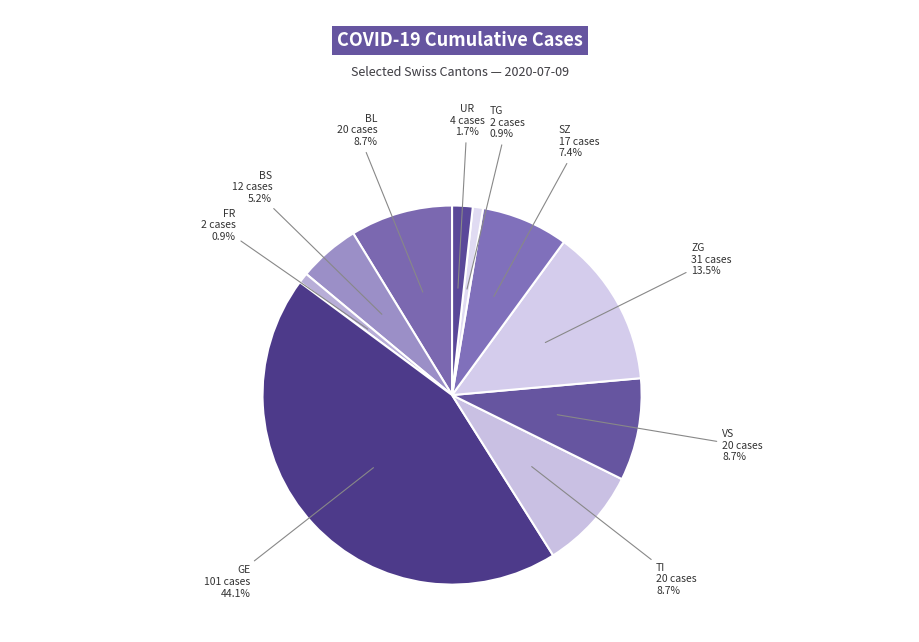

How many segments does this pie chart have?

10